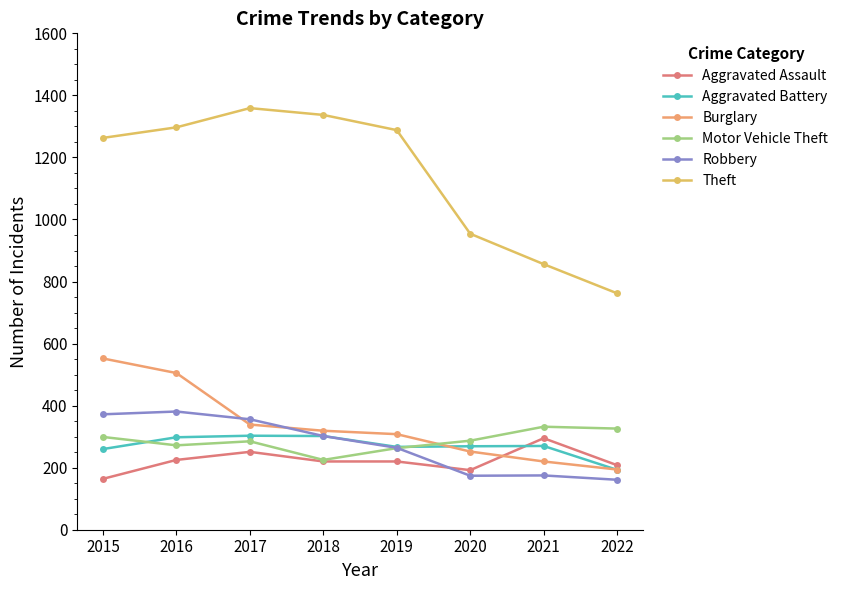

What is the maximum value shown in the chart?

1359